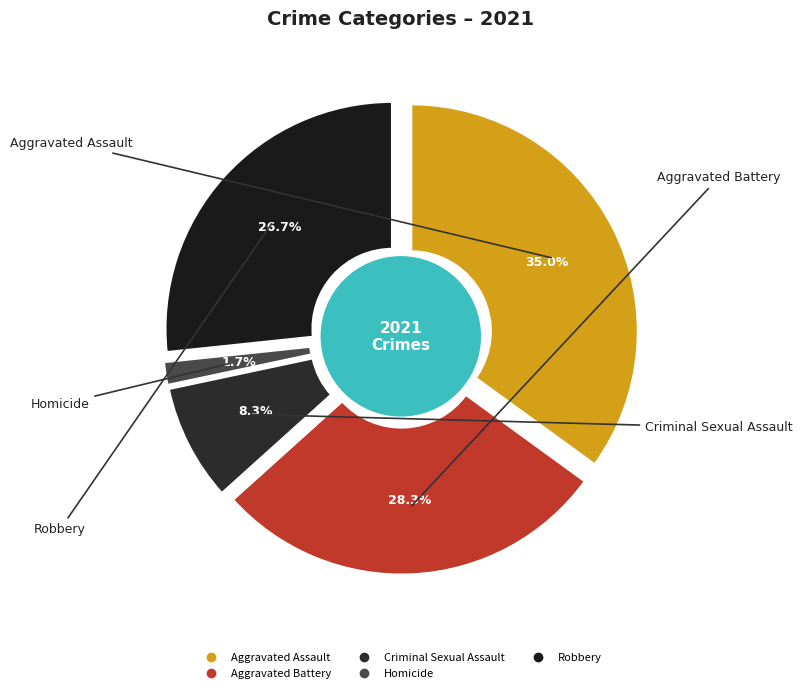

To the nearest percent, what is the average slice percentage?

20%